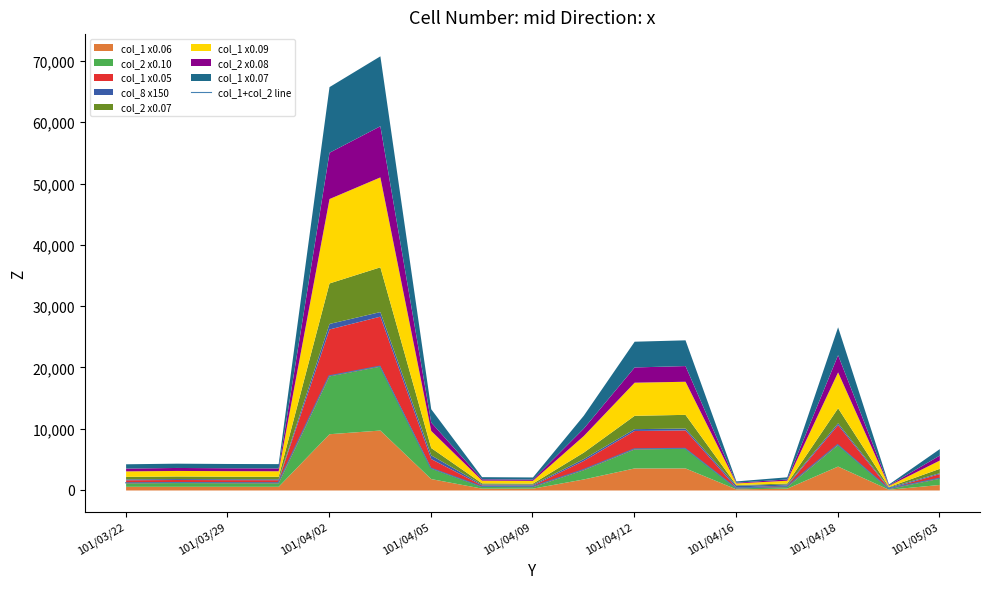

Count the number of values greater than 1210.

8